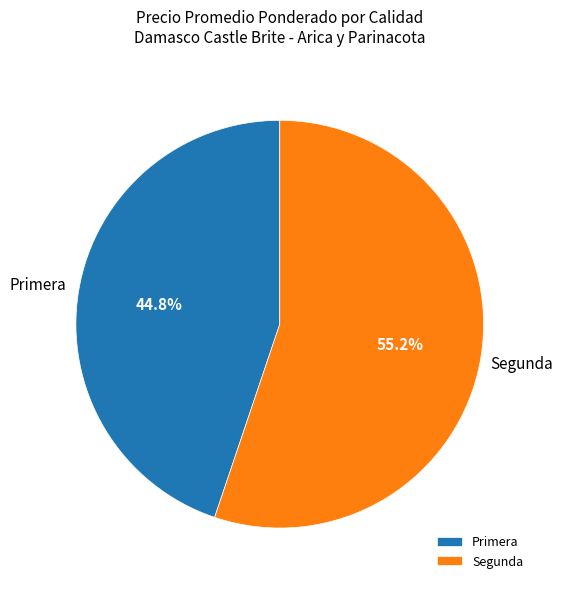

Does Primera account for over 50% of the chart?

No